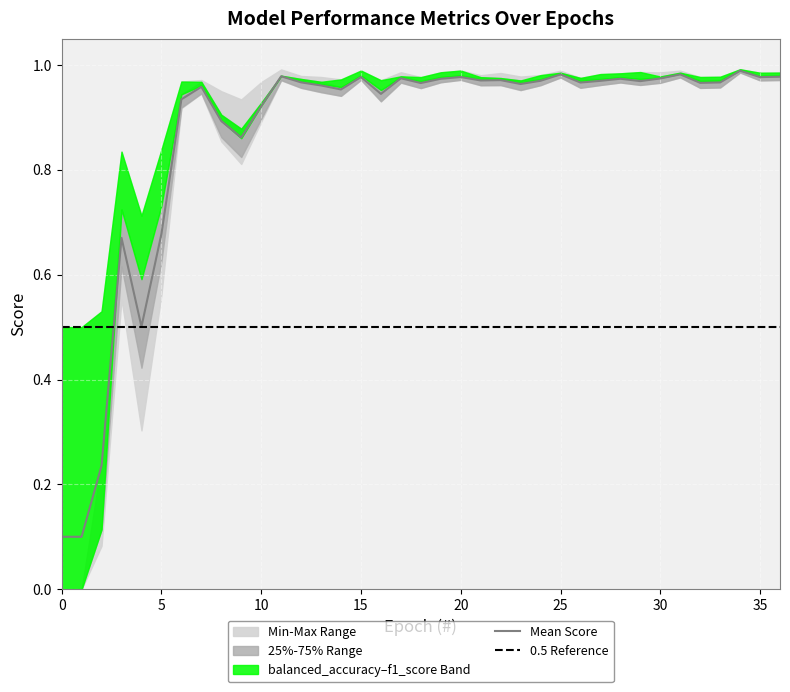

Which has a higher value, 15 or 33?

15